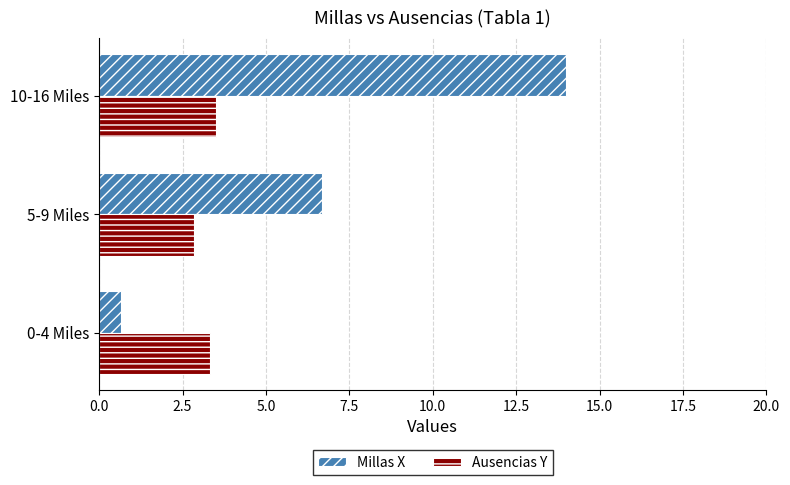

At which category is the sum across all series the highest?

10-16 Miles